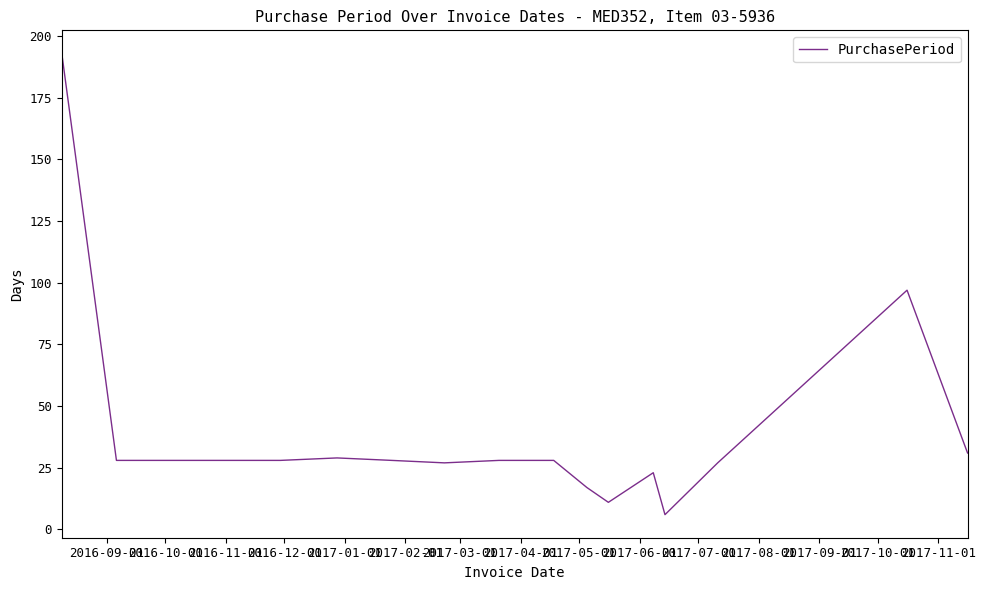

What is the maximum value shown in the chart?

193